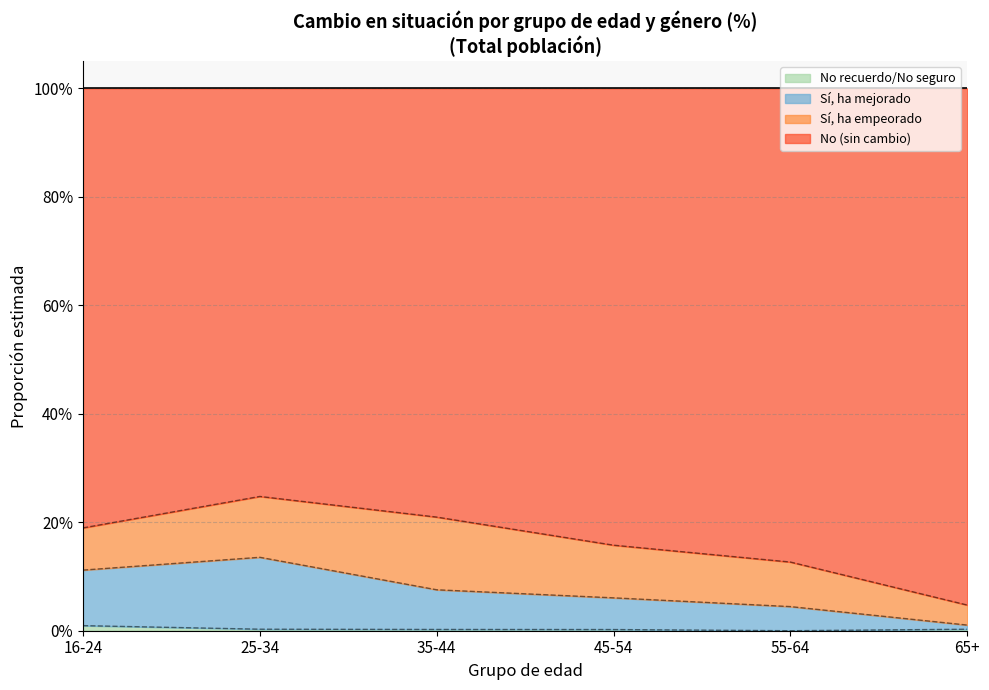

The Mujer series shows 0.6 at 45-54 No recuerdo. True or false?

False